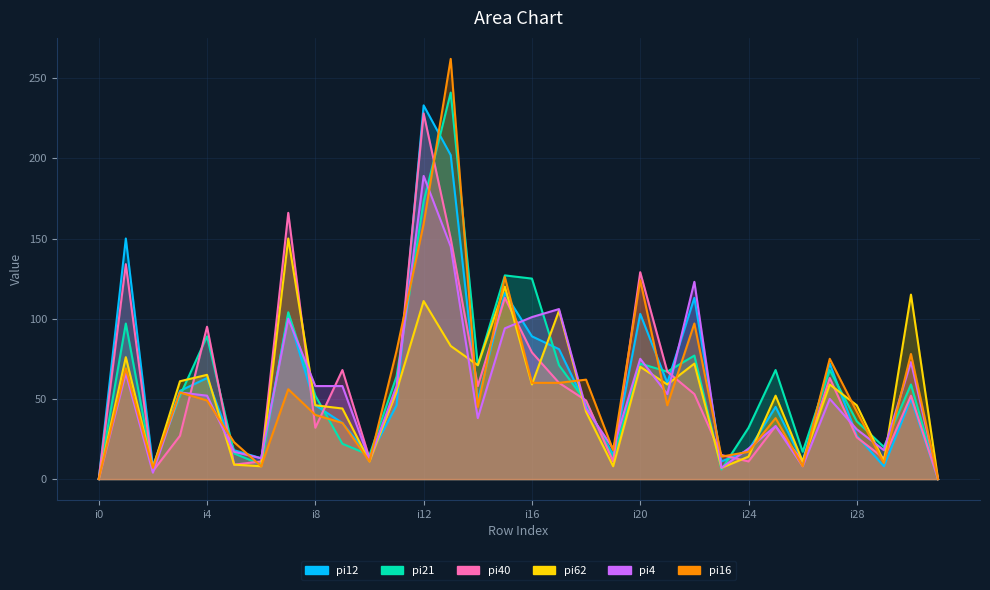

How many interior local peaks does the pi62 series have?

11